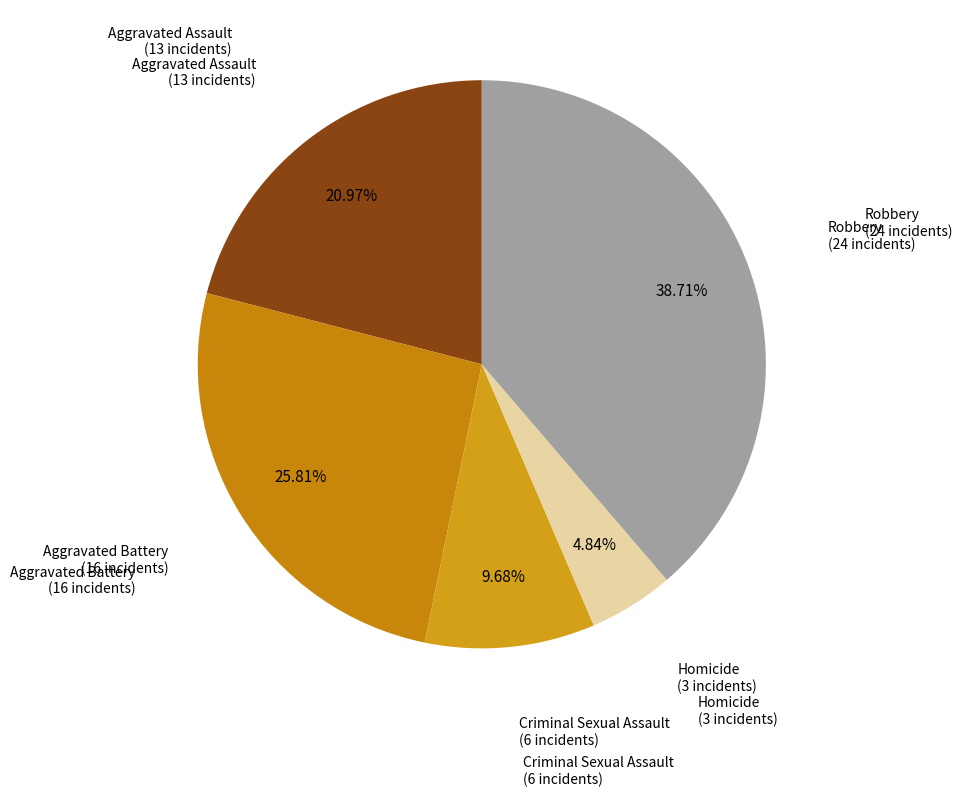

The Homicide slice represents 5% of the pie. True or false?

True